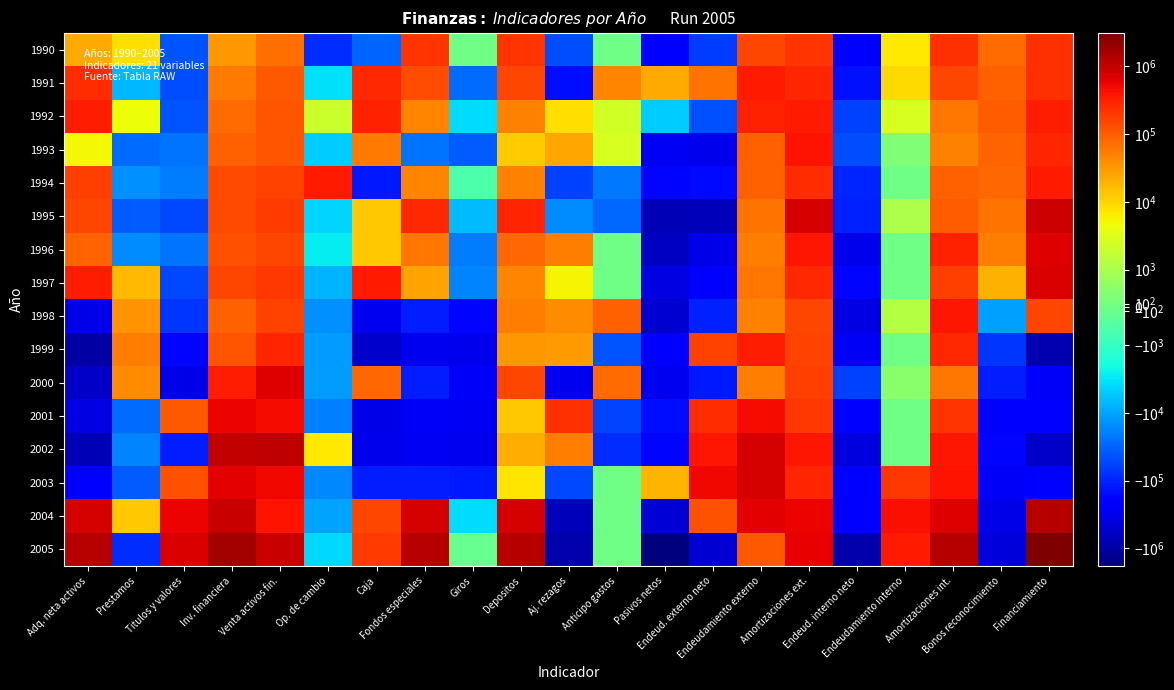

Reading left to right, transcribe all the data shown in this chart.

1990: Adq. neta activos=22871	Prestamos=8707	Titulos y valores=-40132	Inv. financiera=31111	Venta activos fin.=71243	Op. de cambio=-84091	Caja=-30720	Fondos especiales=215445	Giros=0	Depositos=215445	Aj. rezagos=-46339	Anticipo gastos=0	Pasivos netos=-211468	Endeud. externo neto=-62351	Endeudamiento externo=148328	Amortizaciones ext.=210679	Endeud. interno neto=-225618	Endeudamiento interno=6686	Amortizaciones int.=232304	Bonos reconocimiento=76501	Financiamiento=234339
1991: Adq. neta activos=250024	Prestamos=-7053	Titulos y valores=-45922	Inv. financiera=57900	Venta activos fin.=103822	Op. de cambio=-3558	Caja=274005	Fondos especiales=130043	Giros=-26153	Depositos=156196	Aj. rezagos=-142206	Anticipo gastos=44716	Pasivos netos=23302	Endeud. externo neto=67051	Endeudamiento externo=347792	Amortizaciones ext.=280741	Endeud. interno neto=-139662	Endeudamiento interno=9194	Amortizaciones int.=148856	Bonos reconocimiento=95913	Financiamiento=226722
1992: Adq. neta activos=337931	Prestamos=4392	Titulos y valores=-40768	Inv. financiera=72641	Venta activos fin.=113410	Op. de cambio=2102	Caja=317383	Fondos especiales=44282	Giros=-3785	Depositos=48067	Aj. rezagos=8174	Anticipo gastos=2367	Pasivos netos=-5010	Endeud. externo neto=-44831	Endeudamiento externo=312393	Amortizaciones ext.=357224	Endeud. interno neto=-59963	Endeudamiento interno=2691	Amortizaciones int.=62654	Bonos reconocimiento=99785	Financiamiento=342940
1993: Adq. neta activos=5064	Prestamos=-26036	Titulos y valores=-24011	Inv. financiera=93589	Venta activos fin.=117600	Op. de cambio=-5040	Caja=56857	Fondos especiales=-23102	Giros=-35300	Depositos=12198	Aj. rezagos=23697	Anticipo gastos=2700	Pasivos netos=-272833	Endeud. externo neto=-313792	Endeudamiento externo=95204	Amortizaciones ext.=408996	Endeud. interno neto=-48687	Endeudamiento interno=310	Amortizaciones int.=48997	Bonos reconocimiento=89646	Financiamiento=277897
1994: Adq. neta activos=178447	Prestamos=-14440	Titulos y valores=-19686	Inv. financiera=141435	Venta activos fin.=161121	Op. de cambio=367573	Caja=-120891	Fondos especiales=47274	Giros=-601	Depositos=47875	Aj. rezagos=-59437	Anticipo gastos=-21947	Pasivos netos=-172347	Endeud. externo neto=-155085	Endeudamiento externo=92674	Amortizaciones ext.=247759	Endeud. interno neto=-96130	Endeudamiento interno=40	Amortizaciones int.=96170	Bonos reconocimiento=78868	Financiamiento=350794
1995: Adq. neta activos=154705	Prestamos=-35953	Titulos y valores=-49322	Inv. financiera=142224	Venta activos fin.=191546	Op. de cambio=-4306	Caja=12779	Fondos especiales=276017	Giros=-6487	Depositos=282504	Aj. rezagos=-14907	Anticipo gastos=-29603	Pasivos netos=-726674	Endeud. externo neto=-689863	Endeudamiento externo=65214	Amortizaciones ext.=755077	Endeud. interno neto=-101419	Endeudamiento interno=1100	Amortizaciones int.=102519	Bonos reconocimiento=64608	Financiamiento=881380
1996: Adq. neta activos=84397	Prestamos=-14895	Titulos y valores=-22724	Inv. financiera=126538	Venta activos fin.=149262	Op. de cambio=-2760	Caja=12663	Fondos especiales=59136	Giros=-19641	Depositos=78777	Aj. rezagos=52978	Anticipo gastos=0	Pasivos netos=-602602	Endeud. externo neto=-337541	Endeudamiento externo=51900	Amortizaciones ext.=389441	Endeud. interno neto=-316903	Endeudamiento interno=0	Amortizaciones int.=316903	Bonos reconocimiento=51842	Financiamiento=686999
1997: Adq. neta activos=342337	Prestamos=17635	Titulos y valores=-51118	Inv. financiera=153402	Venta activos fin.=204521	Op. de cambio=-7694	Caja=351672	Fondos especiales=26417	Giros=-17875	Depositos=44292	Aj. rezagos=5426	Anticipo gastos=0	Pasivos netos=-370660	Endeud. externo neto=-215846	Endeudamiento externo=59756	Amortizaciones ext.=275601	Endeud. interno neto=-174825	Endeudamiento interno=0	Amortizaciones int.=174825	Bonos reconocimiento=20011	Financiamiento=712997
1998: Adq. neta activos=-332141	Prestamos=34404	Titulos y valores=-72595	Inv. financiera=95442	Venta activos fin.=168037	Op. de cambio=-14120	Caja=-298954	Fondos especiales=-112748	Giros=-164917	Depositos=52169	Aj. rezagos=39636	Anticipo gastos=92235	Pasivos netos=-488753	Endeud. externo neto=-99839	Endeudamiento externo=50624	Amortizaciones ext.=150462	Endeud. interno neto=-377839	Endeudamiento interno=1279	Amortizaciones int.=379118	Bonos reconocimiento=-11075	Financiamiento=156612
1999: Adq. neta activos=-969492	Prestamos=52741	Titulos y valores=-174252	Inv. financiera=115130	Venta activos fin.=289382	Op. de cambio=-11739	Caja=-532081	Fondos especiales=-294217	Giros=-325339	Depositos=31122	Aj. rezagos=30490	Anticipo gastos=-40434	Pasivos netos=-181272	Endeud. externo neto=167339	Endeudamiento externo=328851	Amortizaciones ext.=161512	Endeud. interno neto=-277677	Endeudamiento interno=0	Amortizaciones int.=277677	Bonos reconocimiento=-70934	Financiamiento=-788220
2000: Adq. neta activos=-544972	Prestamos=39619	Titulos y valores=-330730	Inv. financiera=331226	Venta activos fin.=661956	Op. de cambio=-11219	Caja=80290	Fondos especiales=-106884	Giros=-259290	Depositos=152406	Aj. rezagos=-291524	Anticipo gastos=75475	Pasivos netos=-287646	Endeud. externo neto=-119567	Endeudamiento externo=53705	Amortizaciones ext.=173273	Endeud. interno neto=-60111	Endeudamiento interno=461	Amortizaciones int.=60572	Bonos reconocimiento=-107968	Financiamiento=-257326
2001: Adq. neta activos=-359904	Prestamos=-27565	Titulos y valores=105718	Inv. financiera=561739	Venta activos fin.=456021	Op. de cambio=-18956	Caja=-341647	Fondos especiales=-259786	Giros=-272351	Depositos=12565	Aj. rezagos=237837	Anticipo gastos=-55505	Pasivos netos=-143827	Endeud. externo neto=256992	Endeudamiento externo=456672	Amortizaciones ext.=199680	Endeud. interno neto=-218514	Endeudamiento interno=0	Amortizaciones int.=218514	Bonos reconocimiento=-182305	Financiamiento=-216077
2002: Adq. neta activos=-747894	Prestamos=-18051	Titulos y valores=-112221	Inv. financiera=1009416	Venta activos fin.=1121637	Op. de cambio=6862	Caja=-308408	Fondos especiales=-283423	Giros=-303836	Depositos=20413	Aj. rezagos=51571	Anticipo gastos=-84224	Pasivos netos=-173720	Endeud. externo neto=392957	Endeudamiento externo=786444	Amortizaciones ext.=393486	Endeud. interno neto=-392860	Endeudamiento interno=0	Amortizaciones int.=392860	Bonos reconocimiento=-173818	Financiamiento=-574174
2003: Adq. neta activos=-200403	Prestamos=-36500	Titulos y valores=124733	Inv. financiera=638751	Venta activos fin.=514018	Op. de cambio=-16846	Caja=-112673	Fondos especiales=-108216	Giros=-115422	Depositos=7206	Aj. rezagos=-50902	Anticipo gastos=0	Pasivos netos=17732	Endeud. externo neto=489327	Endeudamiento externo=786386	Amortizaciones ext.=297058	Endeud. interno neto=-209436	Endeudamiento interno=206141	Amortizaciones int.=415577	Bonos reconocimiento=-262159	Financiamiento=-218135
2004: Adq. neta activos=789562	Prestamos=13037	Titulos y valores=555325	Inv. financiera=971460	Venta activos fin.=416135	Op. de cambio=-9699	Caja=152733	Fondos especiales=765761	Giros=-3730	Depositos=769491	Aj. rezagos=-687595	Anticipo gastos=0	Pasivos netos=-443772	Endeud. externo neto=121481	Endeudamiento externo=647188	Amortizaciones ext.=525707	Endeud. interno neto=-218556	Endeudamiento interno=445749	Amortizaciones int.=664305	Bonos reconocimiento=-346697	Financiamiento=1233334
2005: Adq. neta activos=1265201	Prestamos=-81366	Titulos y valores=745192	Inv. financiera=1716996	Venta activos fin.=971805	Op. de cambio=-3882	Caja=181905	Fondos especiales=1300858	Giros=-158	Depositos=1301016	Aj. rezagos=-877506	Anticipo gastos=0	Pasivos netos=-1800547	Endeud. externo neto=-494130	Endeudamiento externo=105865	Amortizaciones ext.=599995	Endeud. interno neto=-885495	Endeudamiento interno=356547	Amortizaciones int.=1242042	Bonos reconocimiento=-420922	Financiamiento=3065748